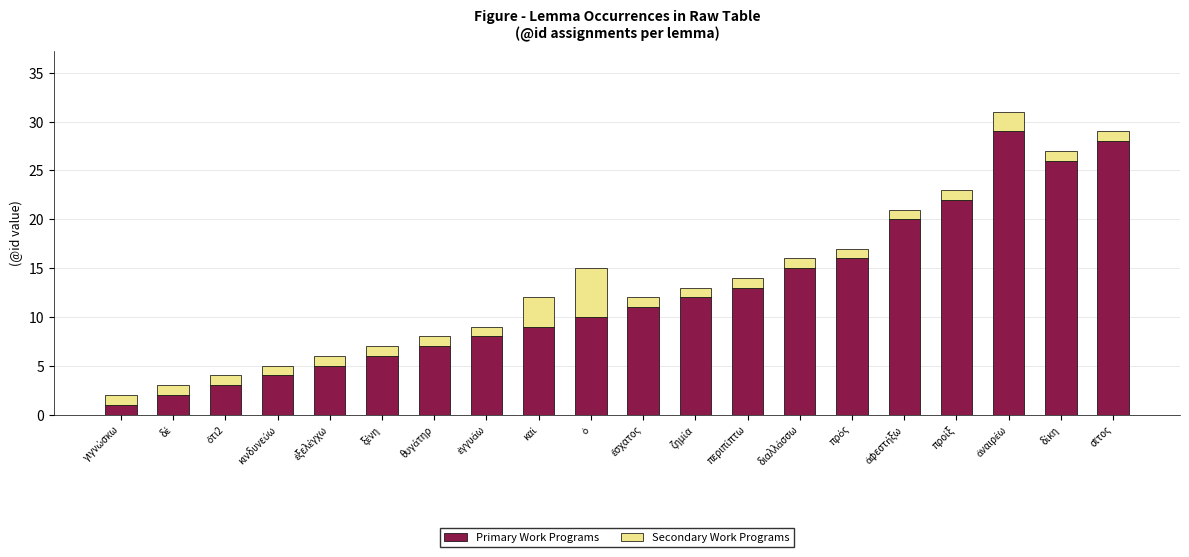

How many values in the Primary Work Programs series are below 11?

10